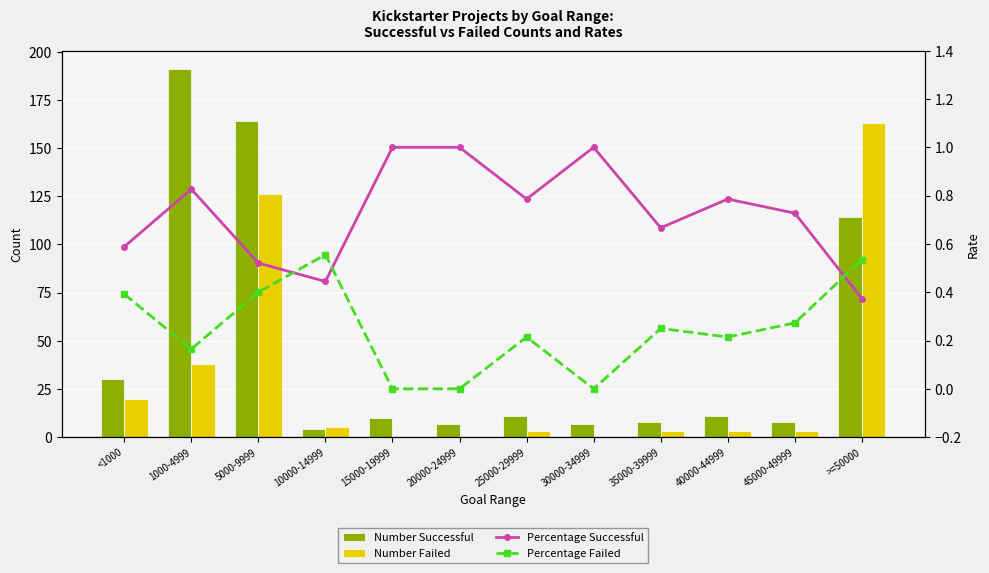

Which has a higher value, 5000-9999 or 45000-49999?

5000-9999